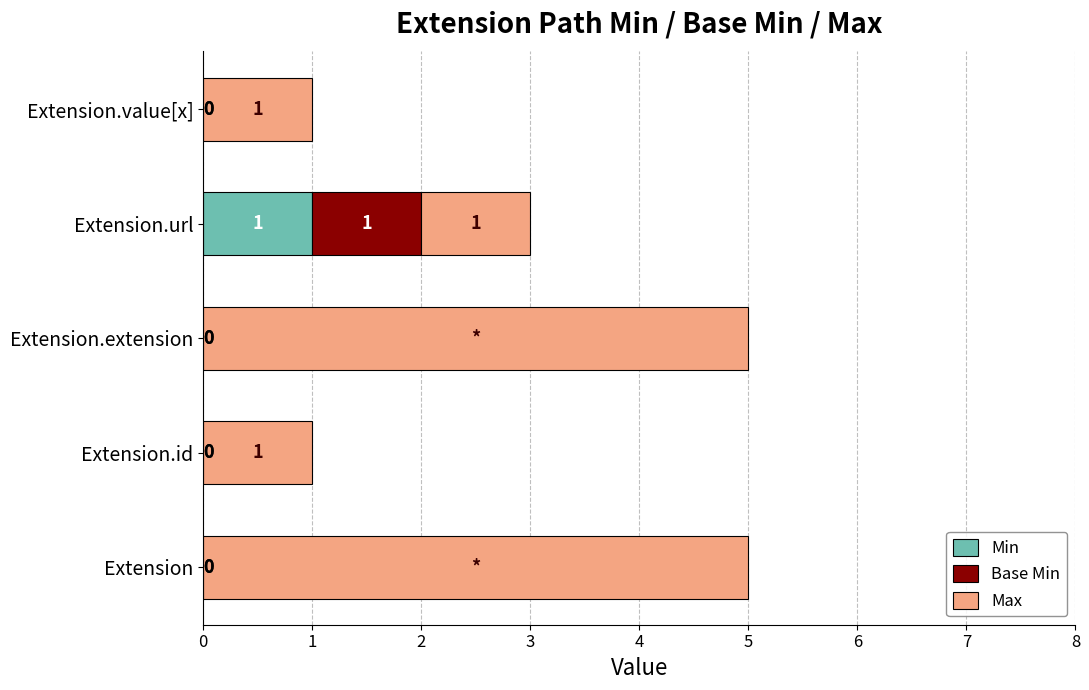

Which category has the highest value in the Min series?

Extension.url